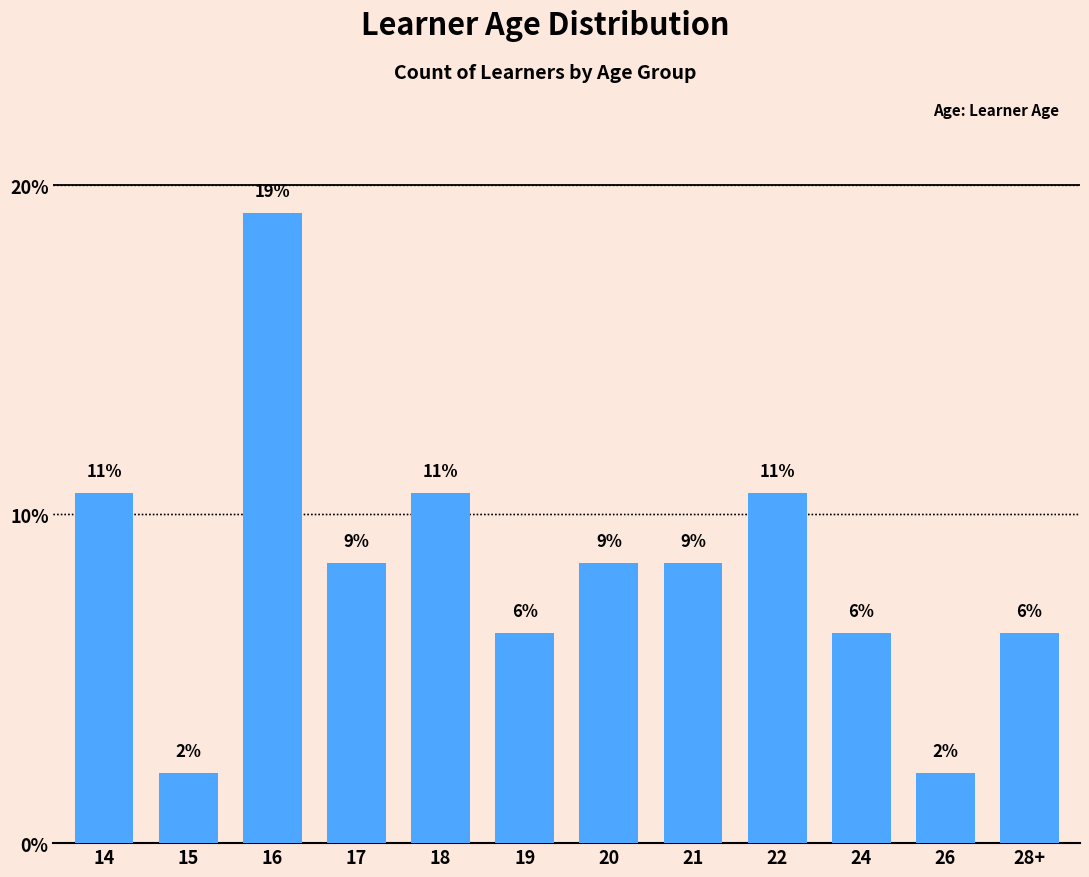

How many bars are there in total?

12